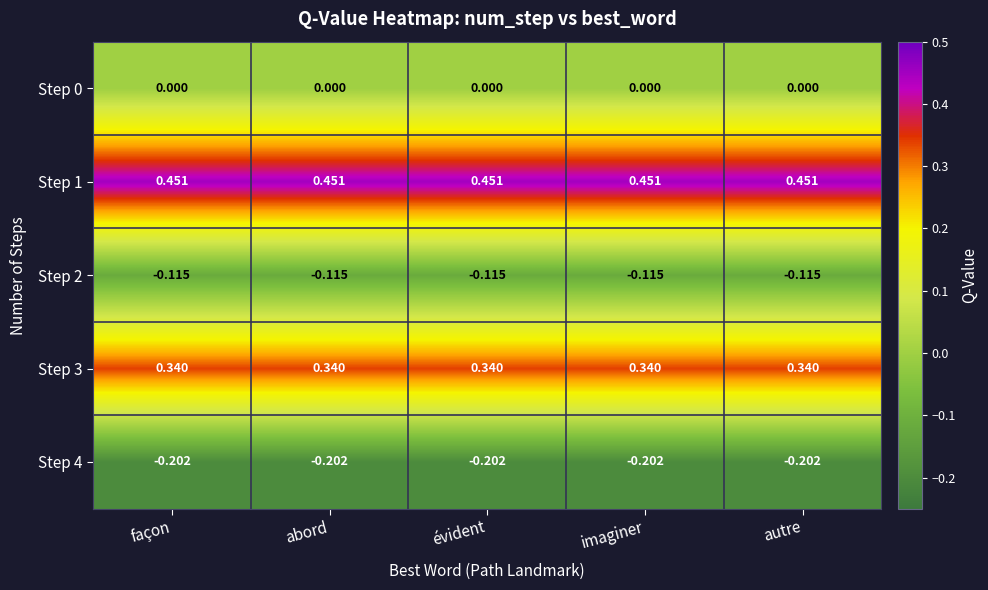

Is the value of Step 0 at abord greater than the value of Step 1 at autre?

No